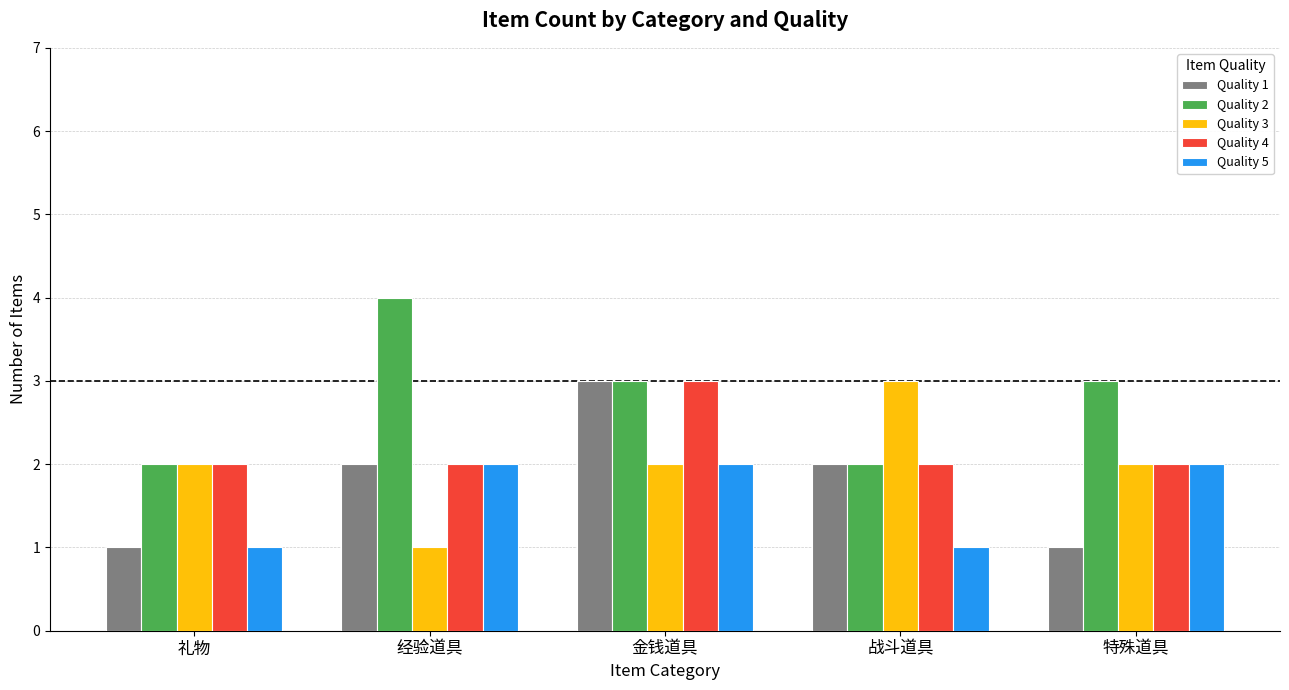

Reading right to left, transcribe all the data shown in this chart.

Quality 1: 1	2	3	2	1
Quality 2: 3	2	3	4	2
Quality 3: 2	3	2	1	2
Quality 4: 2	2	3	2	2
Quality 5: 2	1	2	2	1